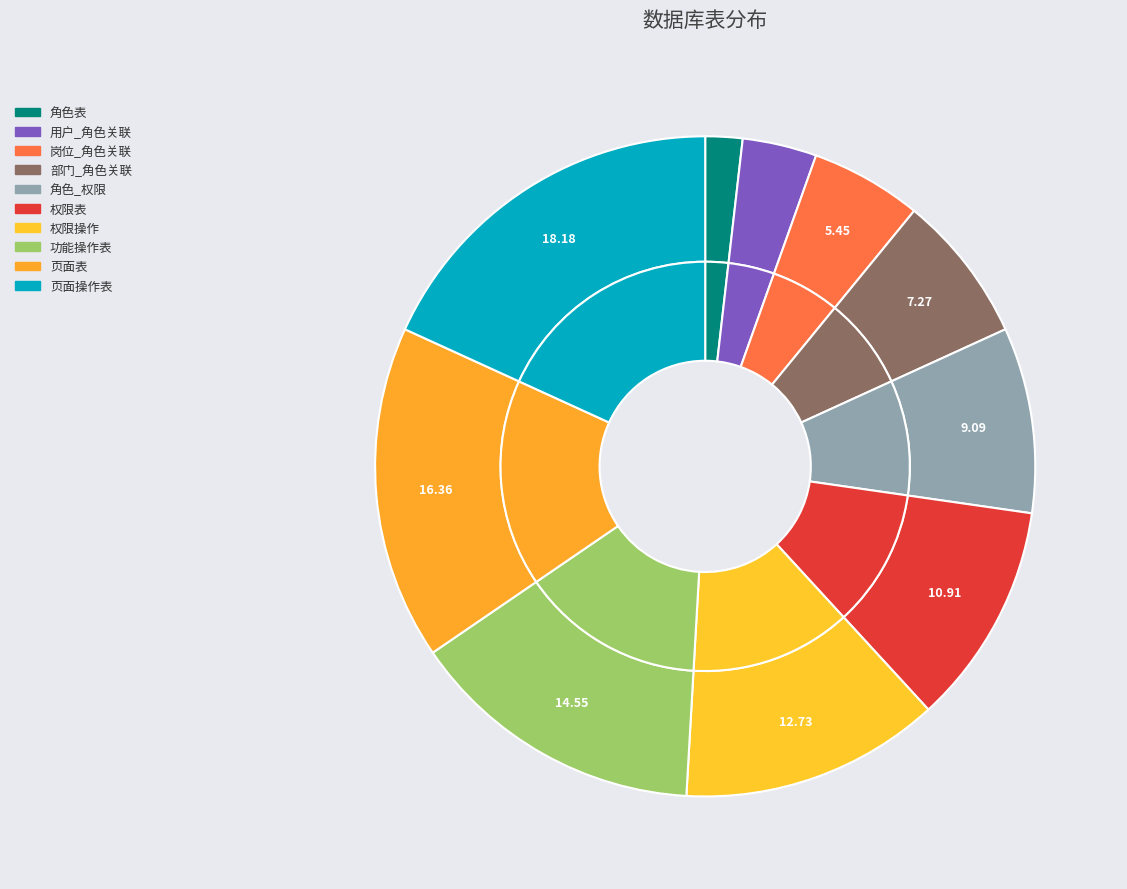

Rank the categories by value from highest to lowest.

页面操作表, 页面表, 功能操作表, 权限操作, 权限表, 角色_权限, 部门_角色关联, 岗位_角色关联, 用户_角色关联, 角色表